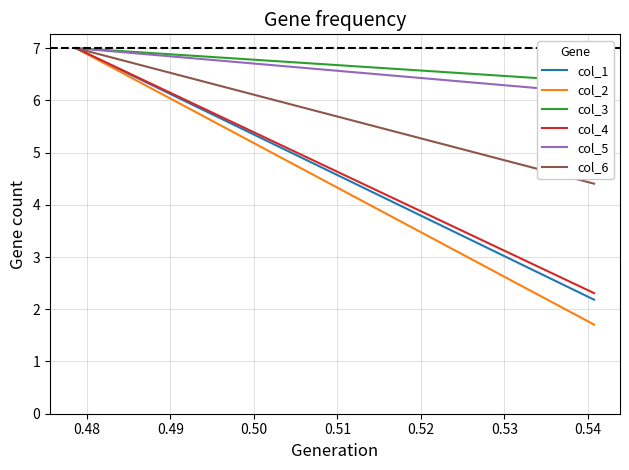

Does the chart have visible grid lines?

Yes